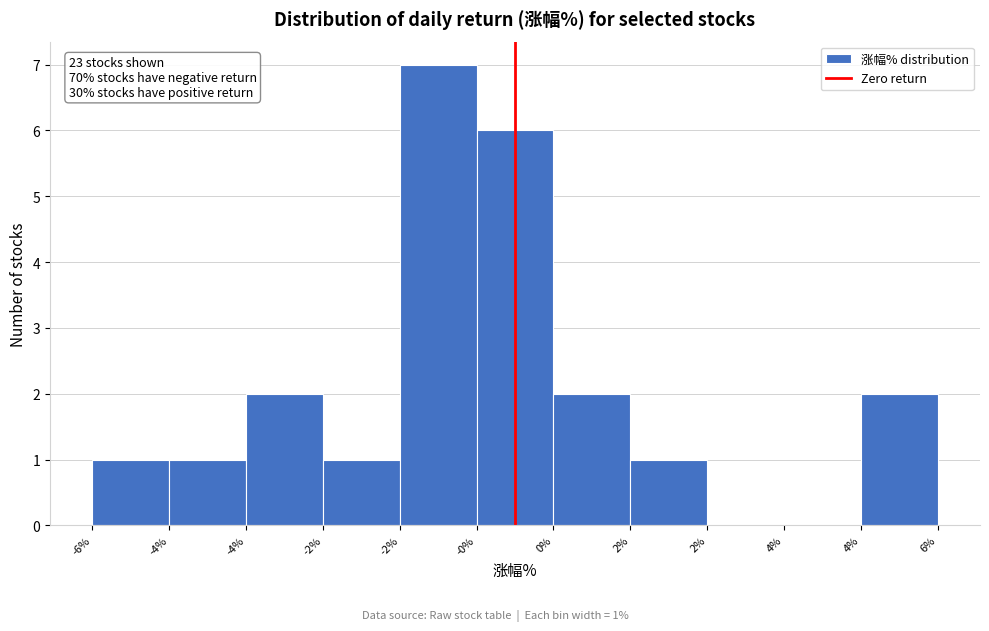

Count the number of data series in this chart.

1